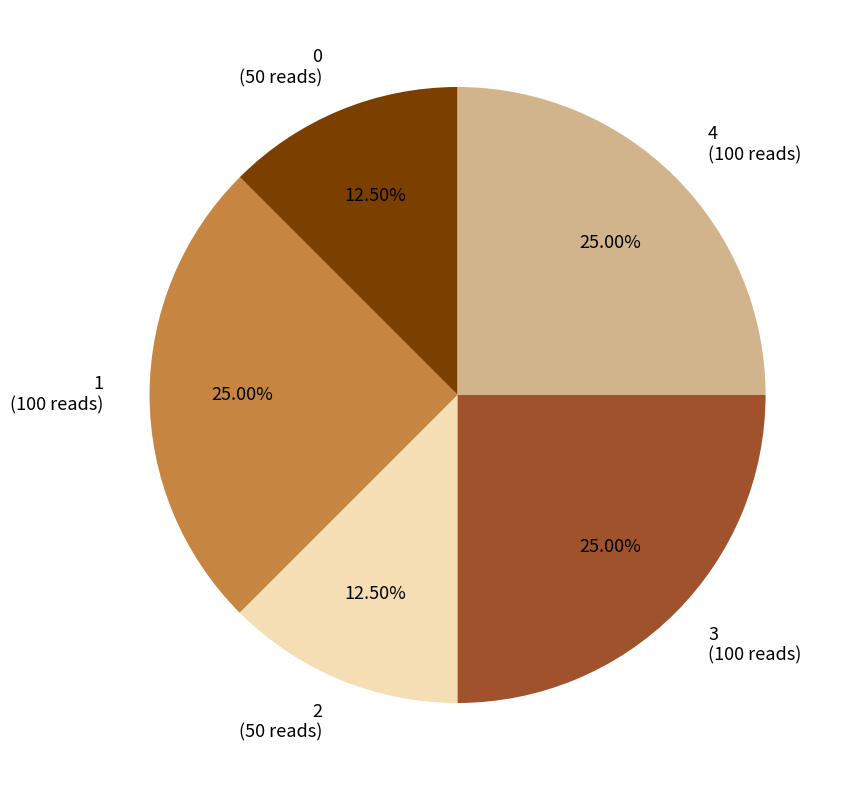

Is the sum of 4 (100 reads) and 2 (50 reads) greater than half?

No